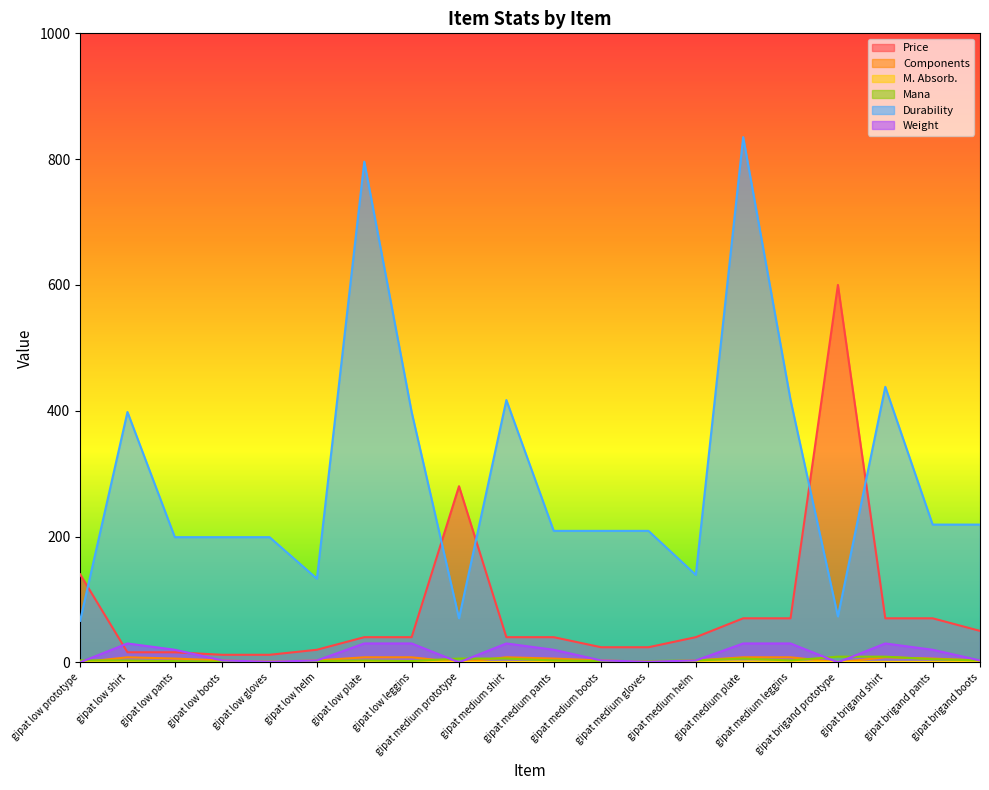

Reading left to right, what are all the values shown in this chart?

Price: gipat low prototype=140.0	gipat low shirt=16.0	gipat low pants=16.0	gipat low boots=12.0	gipat low gloves=12.0	gipat low helm=20.0	gipat low plate=40.0	gipat low leggins=40.0	gipat medium prototype=280.0	gipat medium shirt=40.0	gipat medium pants=40.0	gipat medium boots=24.0	gipat medium gloves=24.0	gipat medium helm=40.0	gipat medium plate=70.0	gipat medium leggins=70.0	gipat brigand prototype=600.0	gipat brigand shirt=70.0	gipat brigand pants=70.0	gipat brigand boots=50.0
Components: gipat low prototype=0.0	gipat low shirt=8.0	gipat low pants=6.0	gipat low boots=3.0	gipat low gloves=1.0	gipat low helm=3.0	gipat low plate=8.0	gipat low leggins=8.0	gipat medium prototype=0.0	gipat medium shirt=8.0	gipat medium pants=6.0	gipat medium boots=3.0	gipat medium gloves=1.0	gipat medium helm=3.0	gipat medium plate=8.0	gipat medium leggins=8.0	gipat brigand prototype=0.0	gipat brigand shirt=8.0	gipat brigand pants=6.0	gipat brigand boots=3.0
M. Absorb.: gipat low prototype=0.7	gipat low shirt=0.7	gipat low pants=0.7	gipat low boots=0.7	gipat low gloves=0.7	gipat low helm=1.3	gipat low plate=1.3	gipat low leggins=1.3	gipat medium prototype=0.7	gipat medium shirt=0.7	gipat medium pants=0.7	gipat medium boots=0.7	gipat medium gloves=0.7	gipat medium helm=1.4	gipat medium plate=1.4	gipat medium leggins=1.4	gipat brigand prototype=0.7	gipat brigand shirt=0.7	gipat brigand pants=0.7	gipat brigand boots=0.7
Mana: gipat low prototype=3.0	gipat low shirt=3.0	gipat low pants=2.0	gipat low boots=1.0	gipat low gloves=1.0	gipat low helm=2.0	gipat low plate=3.0	gipat low leggins=2.0	gipat medium prototype=6.0	gipat medium shirt=6.0	gipat medium pants=3.0	gipat medium boots=2.0	gipat medium gloves=2.0	gipat medium helm=3.0	gipat medium plate=6.0	gipat medium leggins=3.0	gipat brigand prototype=9.0	gipat brigand shirt=9.0	gipat brigand pants=5.0	gipat brigand boots=3.0
Durability: gipat low prototype=66.0	gipat low shirt=398.0	gipat low pants=199.0	gipat low boots=199.0	gipat low gloves=199.0	gipat low helm=133.0	gipat low plate=796.0	gipat low leggins=398.0	gipat medium prototype=70.0	gipat medium shirt=417.0	gipat medium pants=209.0	gipat medium boots=209.0	gipat medium gloves=209.0	gipat medium helm=139.0	gipat medium plate=835.0	gipat medium leggins=417.0	gipat brigand prototype=73.0	gipat brigand shirt=438.0	gipat brigand pants=219.0	gipat brigand boots=219.0
Weight: gipat low prototype=0.0	gipat low shirt=30.0	gipat low pants=20.0	gipat low boots=3.0	gipat low gloves=1.0	gipat low helm=3.0	gipat low plate=30.0	gipat low leggins=30.0	gipat medium prototype=0.0	gipat medium shirt=30.0	gipat medium pants=20.0	gipat medium boots=3.0	gipat medium gloves=1.0	gipat medium helm=3.0	gipat medium plate=30.0	gipat medium leggins=30.0	gipat brigand prototype=0.0	gipat brigand shirt=30.0	gipat brigand pants=20.0	gipat brigand boots=3.0